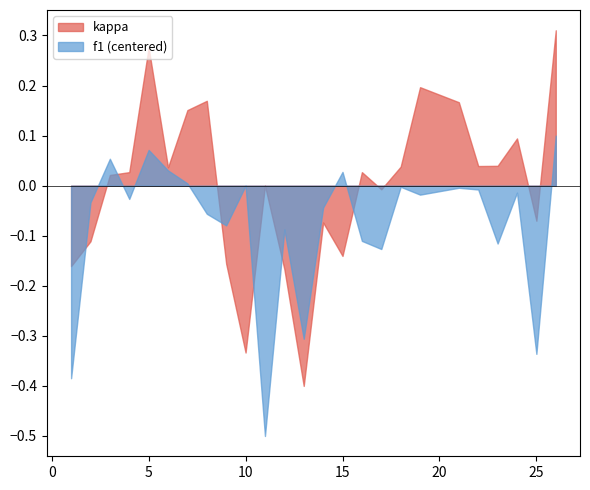

Which series has the widest spread of values?

kappa